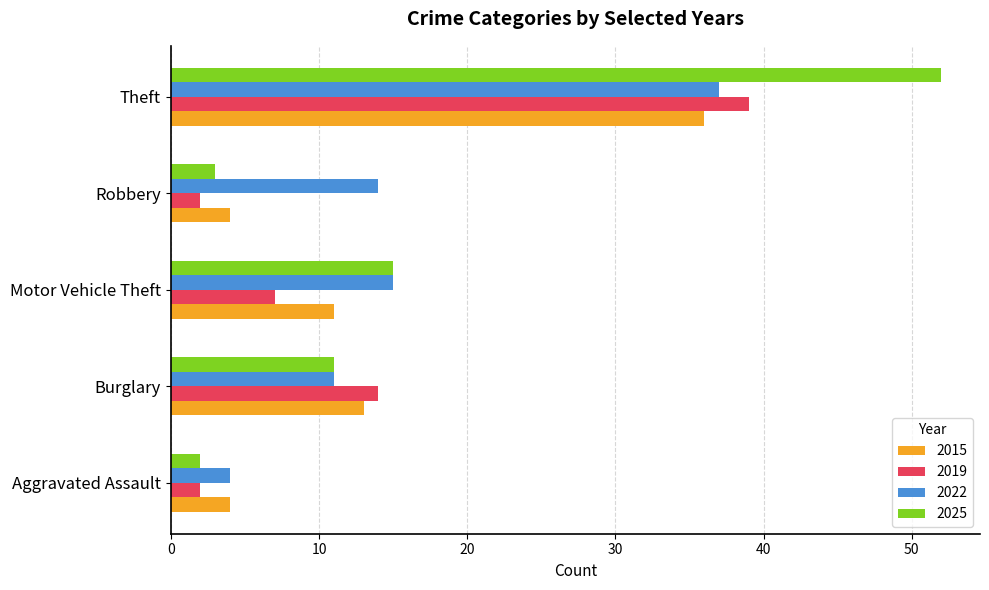

What are all the series names shown in the legend?

2015, 2019, 2022, 2025